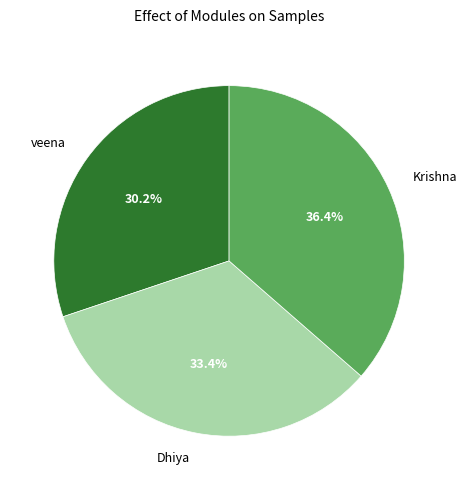

How many slices are in this pie chart?

3